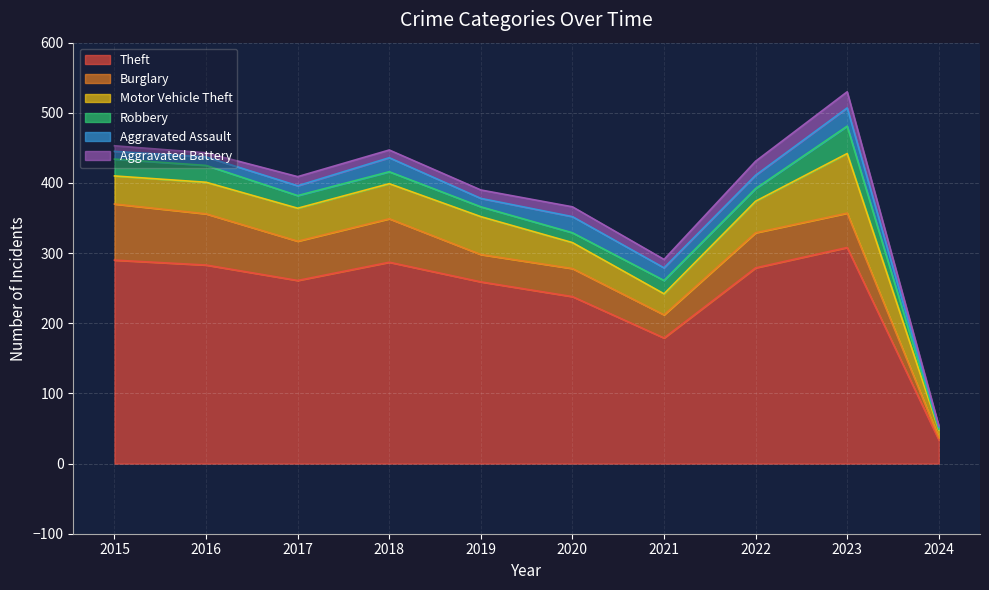

What is the total value across all series at 2016?

443